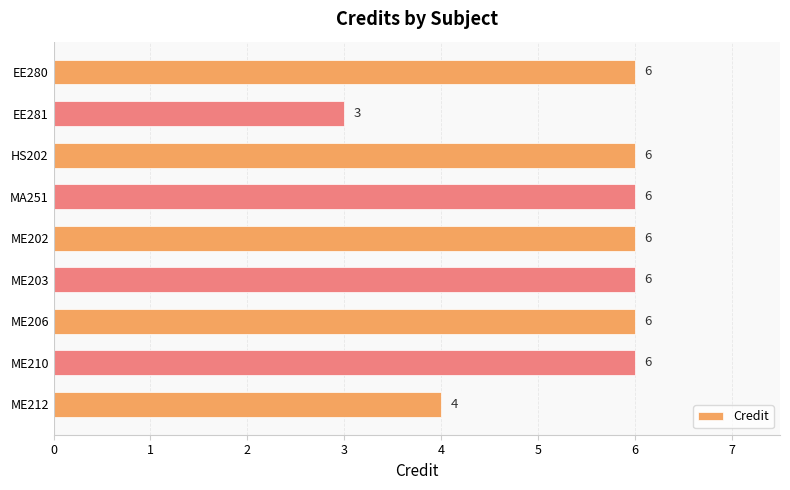

Is it true that the value at MA251 is 6?

True